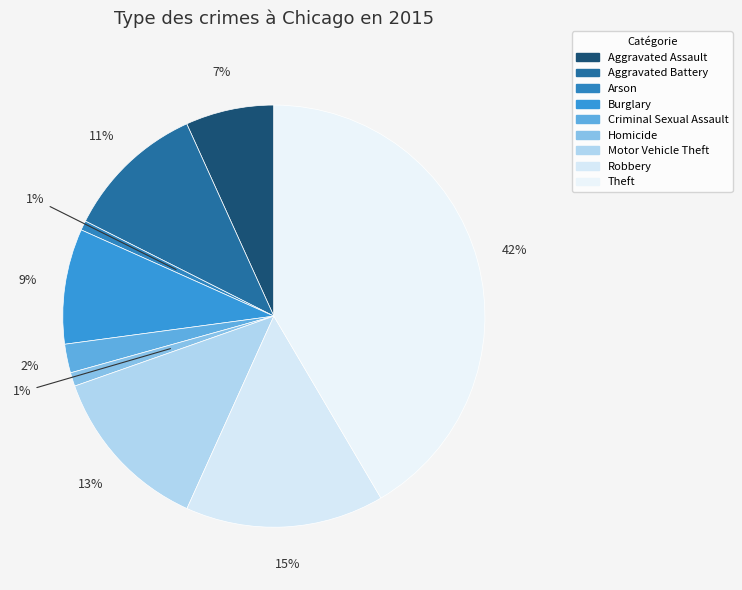

Which category has the smallest portion of the pie?

Arson